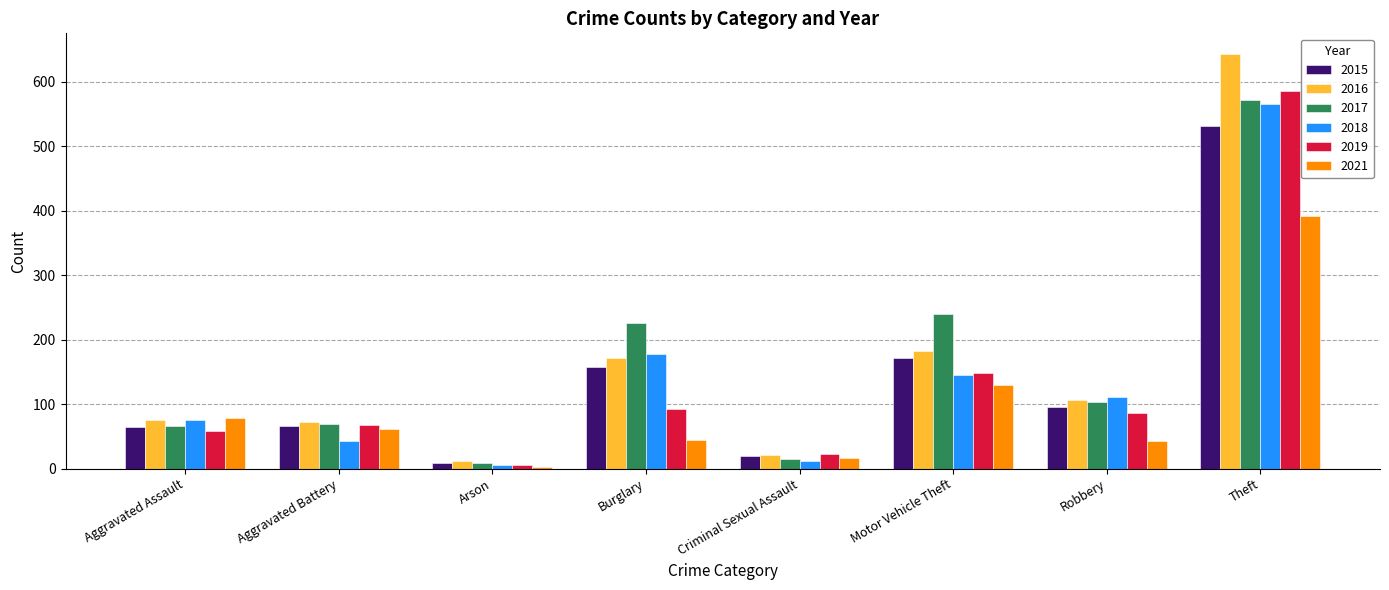

The value of 2017 at Theft is 571. True or false?

True